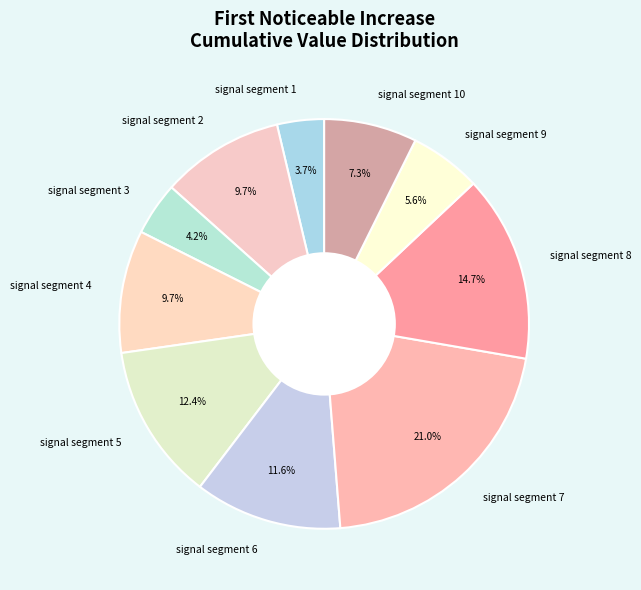

How much of the chart is everything except signal segment 7?

79.0%